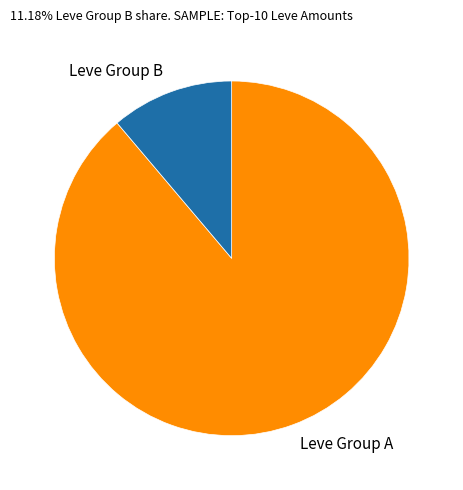

Is the sum of Leve Group B and Leve Group A greater than half?

Yes